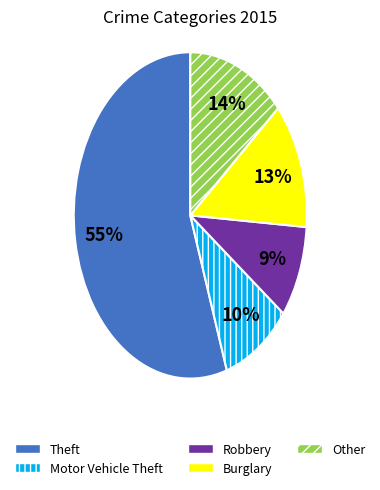

What percentage is the Motor Vehicle Theft slice, to the nearest percent?

10%